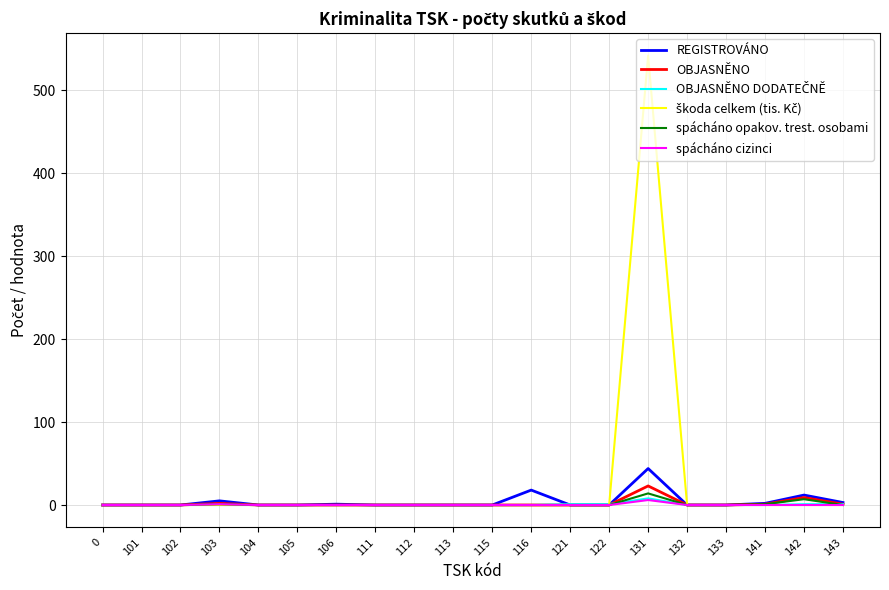

Does the chart have visible grid lines?

Yes